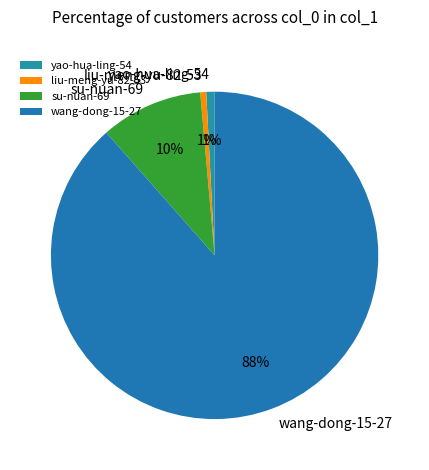

Is wang-dong-15-27 the majority of the pie?

Yes